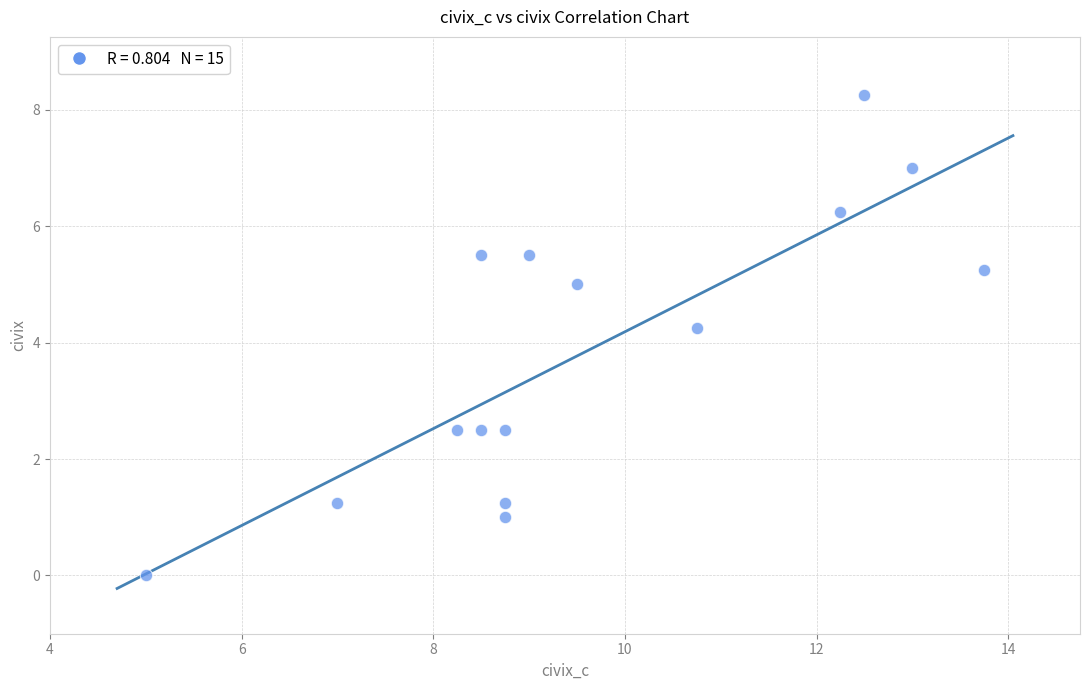

What is the range of X values (max minus min)?

8.8